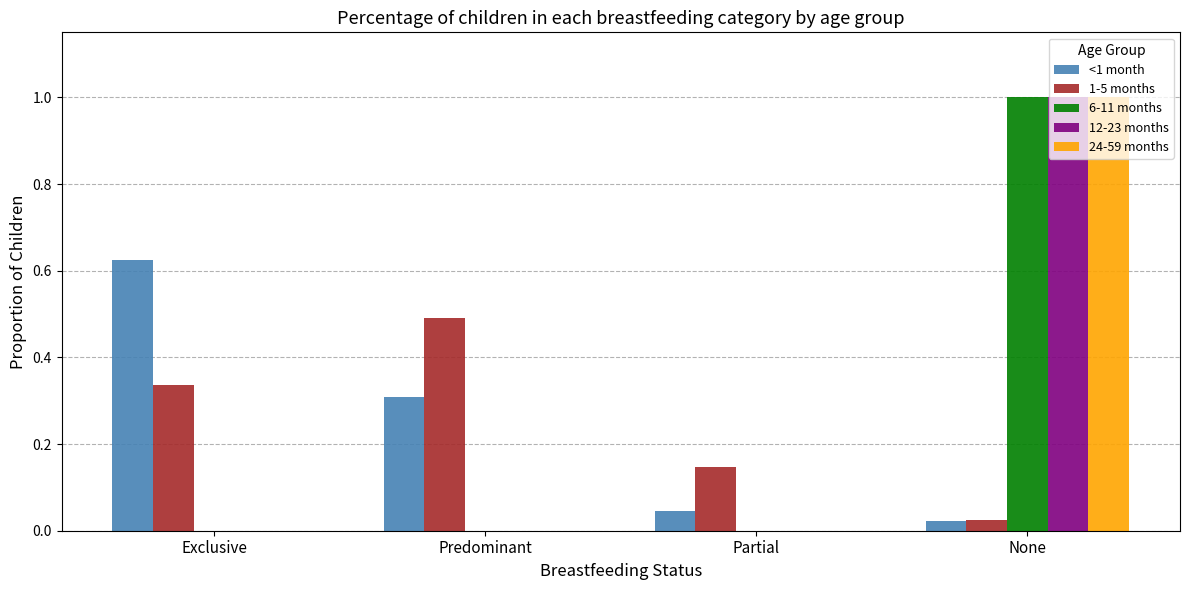

Between Exclusive and Predominant, which series saw the biggest shift?

<1 month